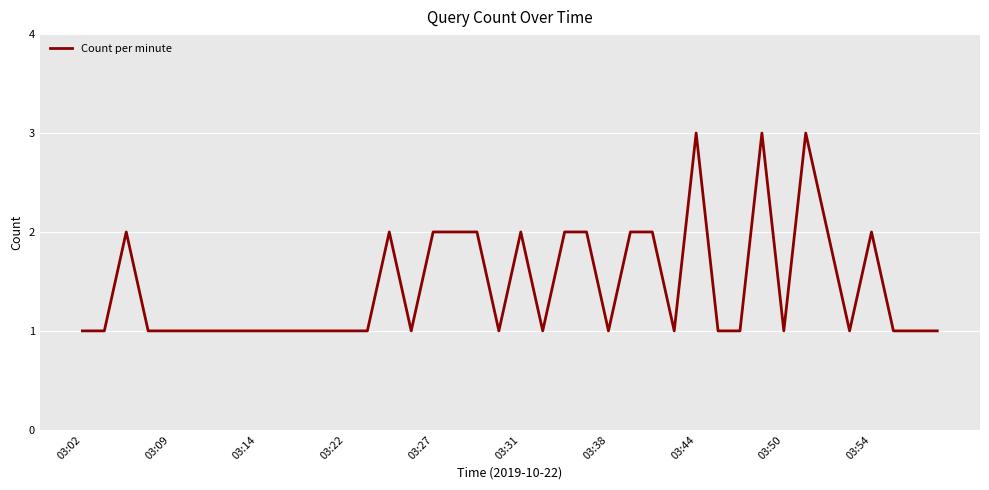

What is the greatest value displayed?

3